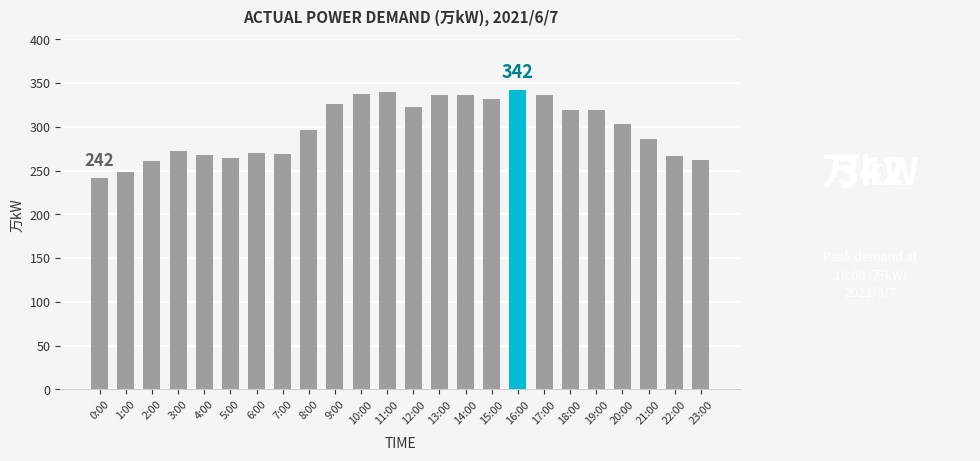

What is the ratio of the value at 10:00 to the value at 1:00?

1.4